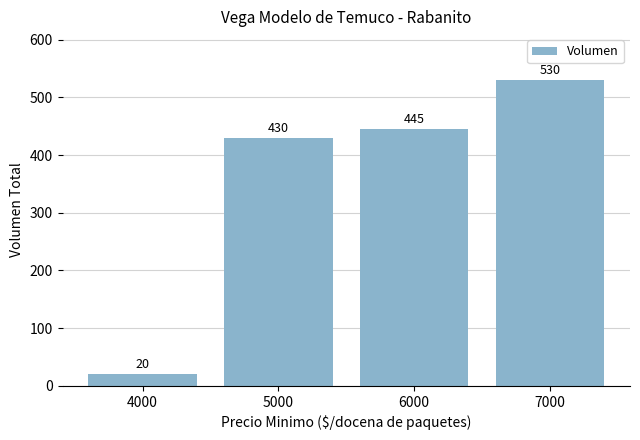

What is the approximate value at 5000?

430